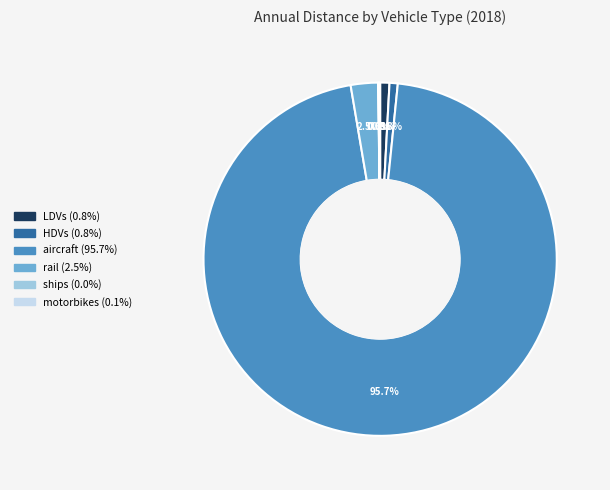

What is the largest slice in the pie chart?

aircraft